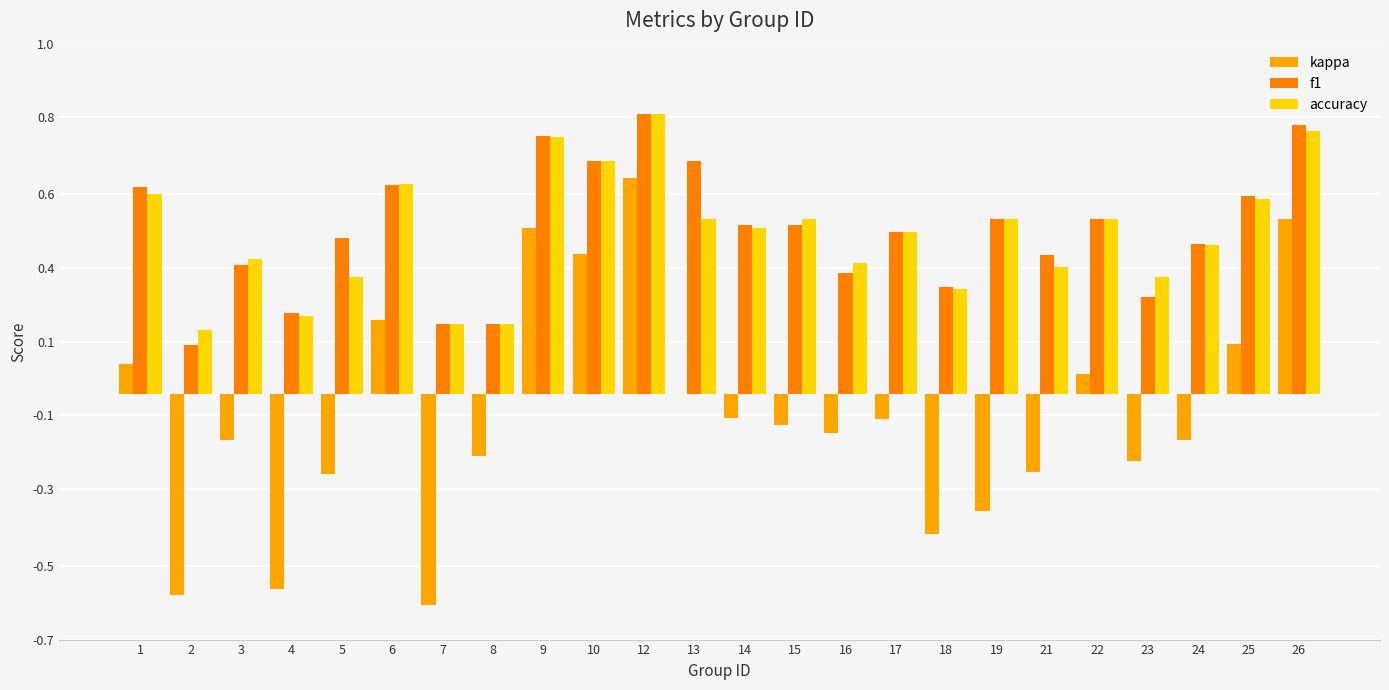

Rank the series by their maximum value, from lowest to highest.

kappa, f1, accuracy